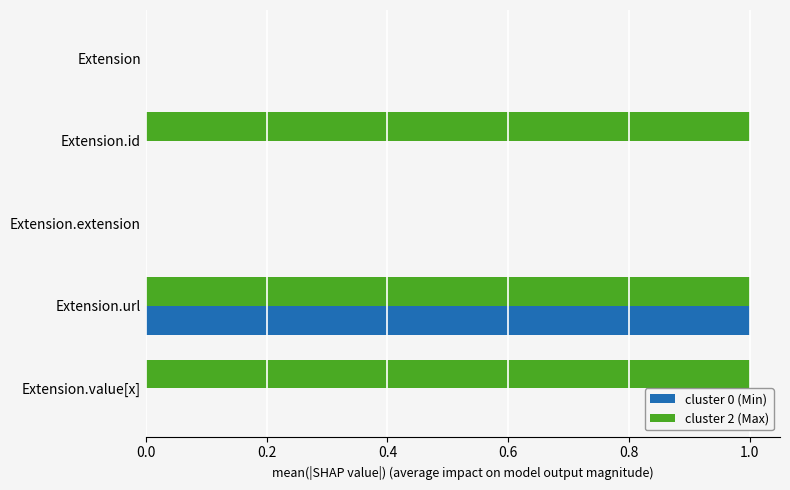

Which series has the largest total across all categories?

cluster 2 (Max)